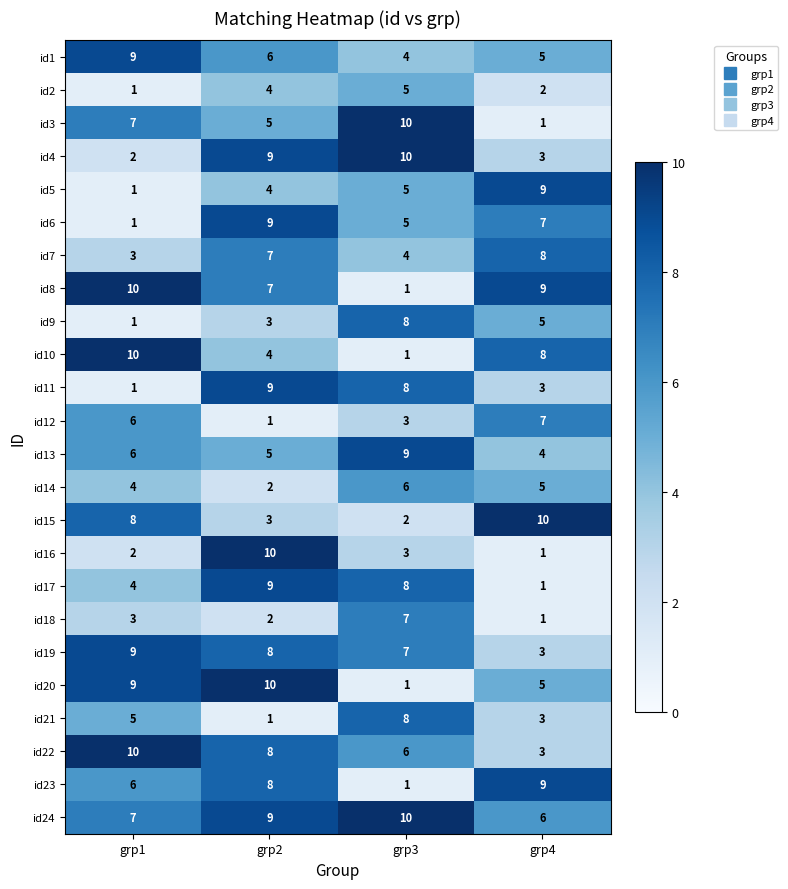

What is the total value across all series at grp3?

132